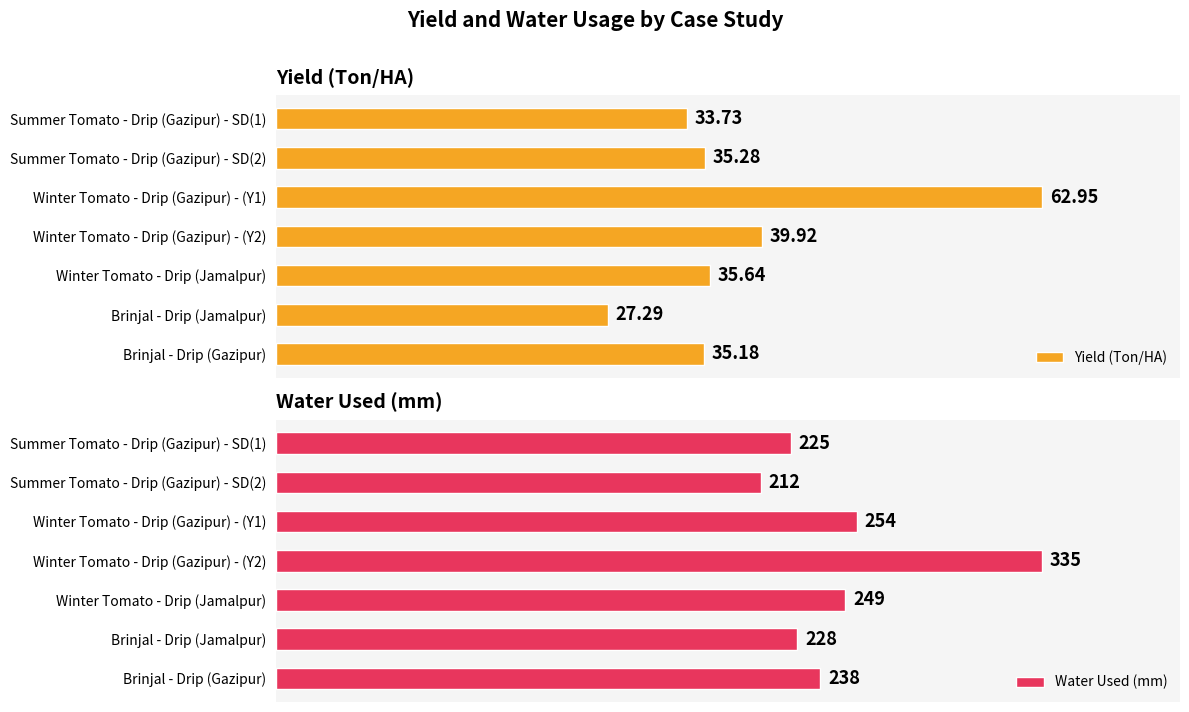

What is the greatest value displayed?

335.0